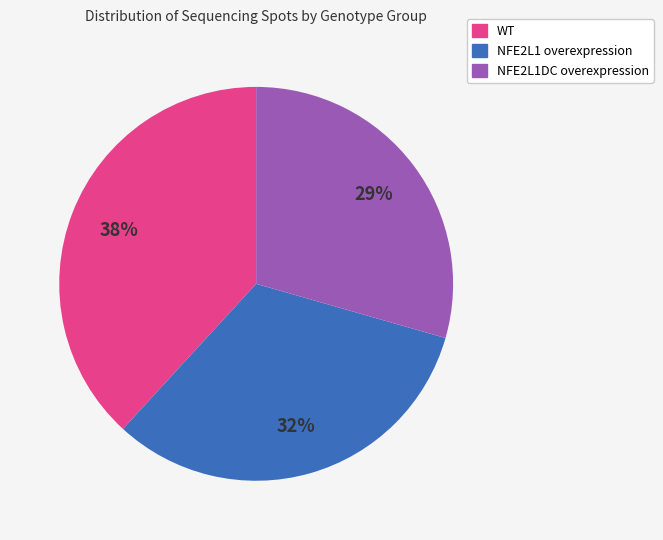

To the nearest percent, what is the average slice percentage?

33%